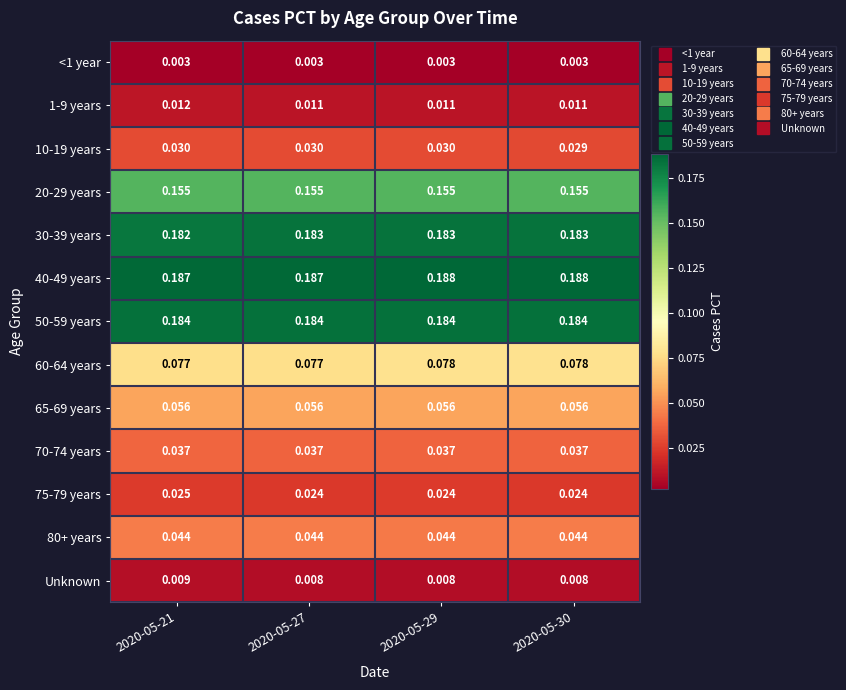

Is the value of 60-64 years at 2020-05-21 greater than the value of 10-19 years at 2020-05-30?

Yes